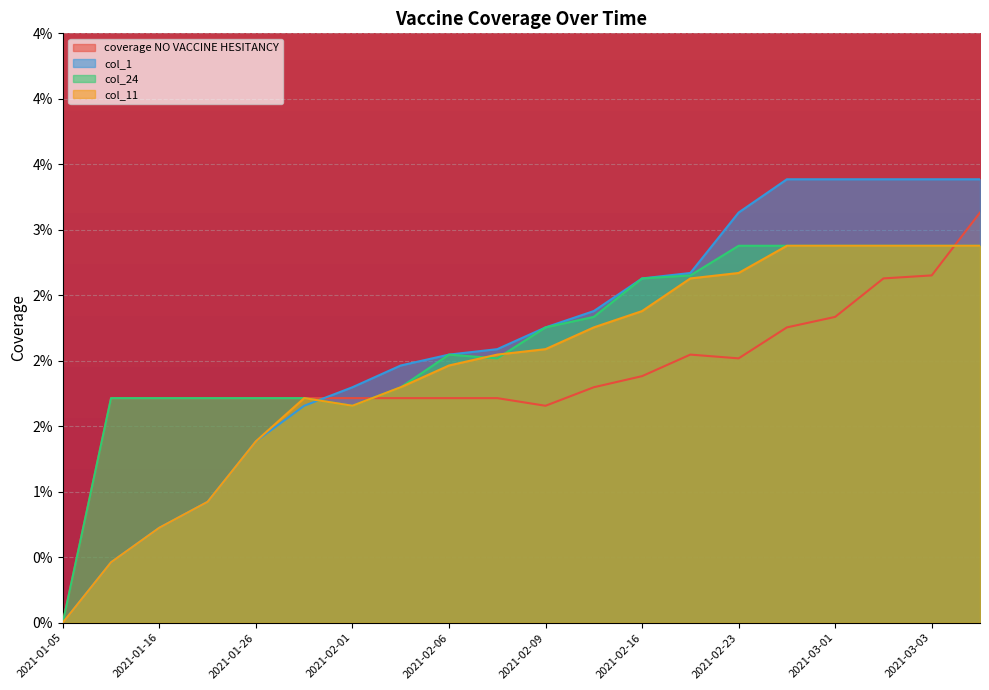

True or false: col_1 and coverage NO VACCINE HESITANCY intersect in this chart.

True